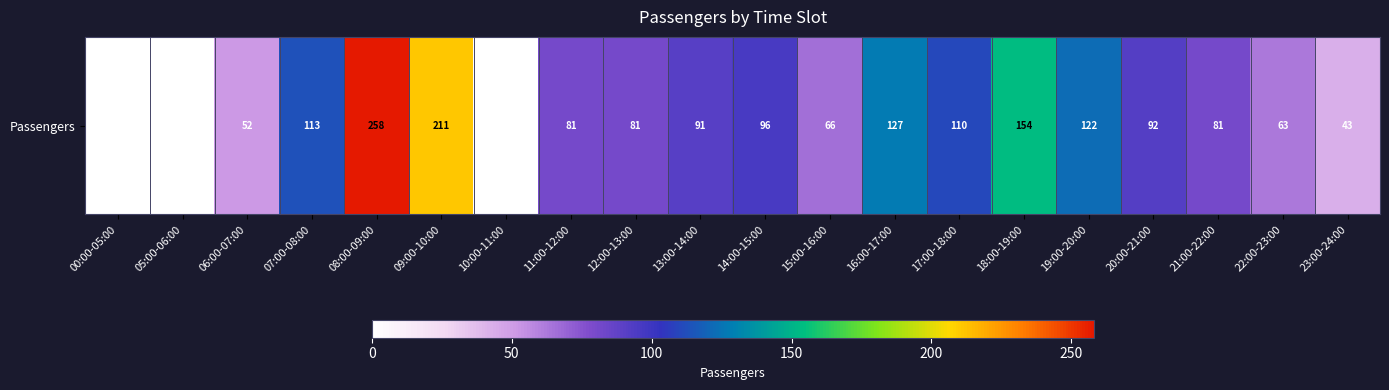

The chart shows a value of 43 at 23:00-24:00. True or false?

True